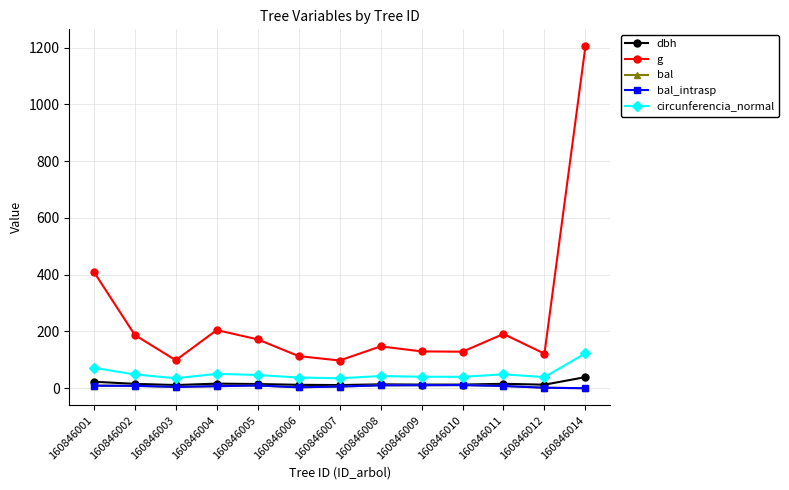

What is the sum of the bal_intrasp values at 160846005 and 160846006?

12.9